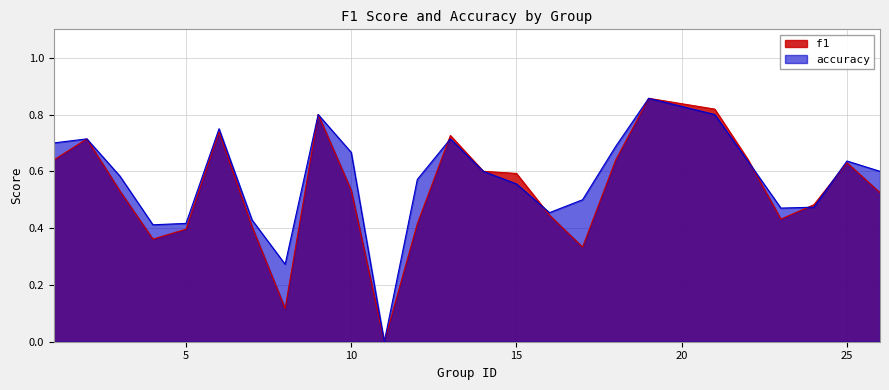

List the labels in order of accuracy value, smallest first.

11, 8, 4, 5, 7, 16, 23, 24, 17, 15, 12, 3, 14, 26, 22, 25, 10, 18, 1, 2, 13, 6, 9, 21, 19